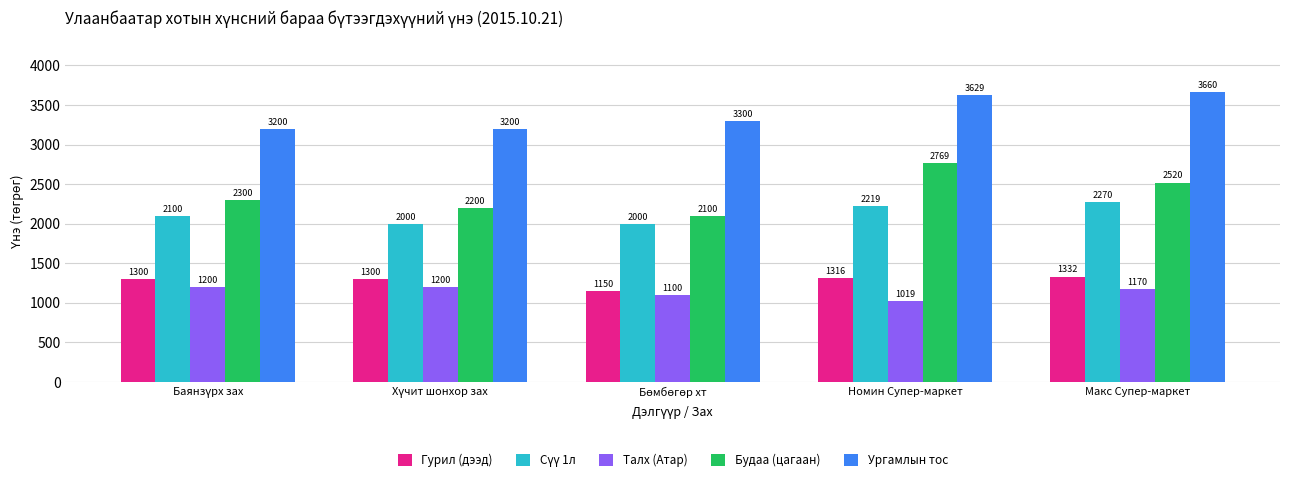

What is the minimum value shown in the chart?

1019